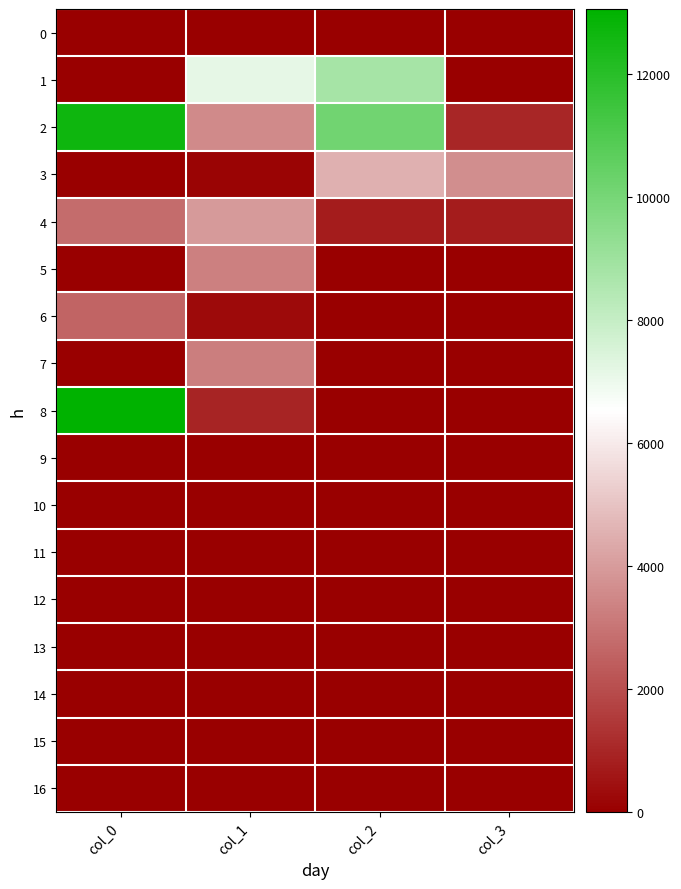

At which category is the sum across all series the highest?

col_0